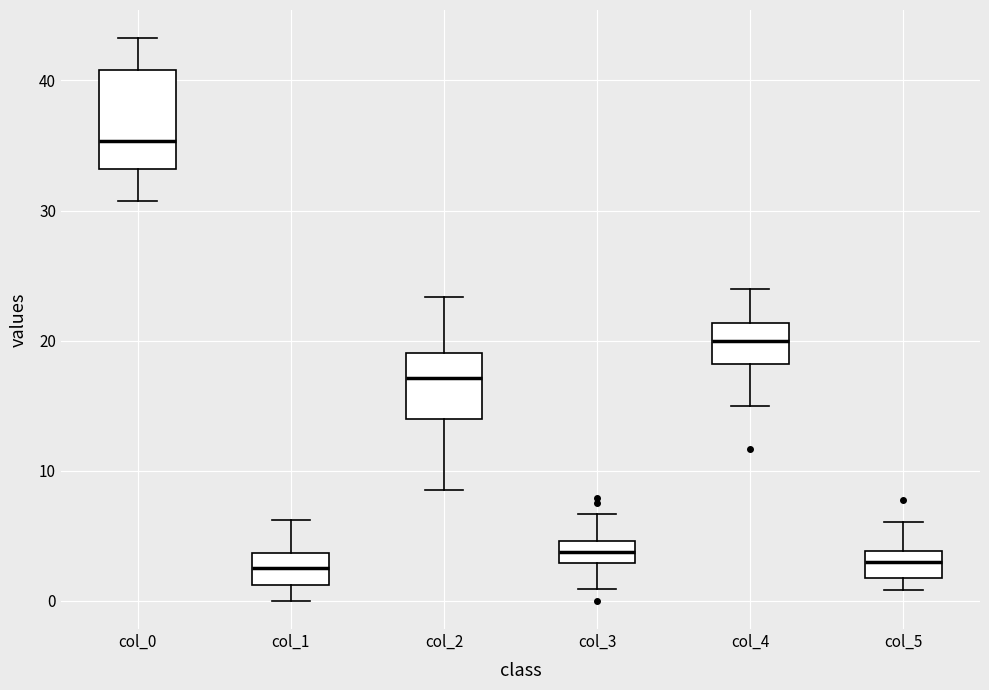

Reading left to right, read every box against the y-axis: the position of its median line, the range the box covers, and the ends of its whiskers. The values are not printed on the chart, so give them approximately, as read against the axis.

col_0: median 35, box 33 to 41, whiskers 31 to 43
col_1: median 2, box 1 to 4, whiskers 0 to 6
col_2: median 17, box 14 to 19, whiskers 9 to 23
col_3: median 4, box 3 to 5, whiskers 1 to 7
col_4: median 20, box 18 to 21, whiskers 15 to 24
col_5: median 3, box 2 to 4, whiskers 1 to 6